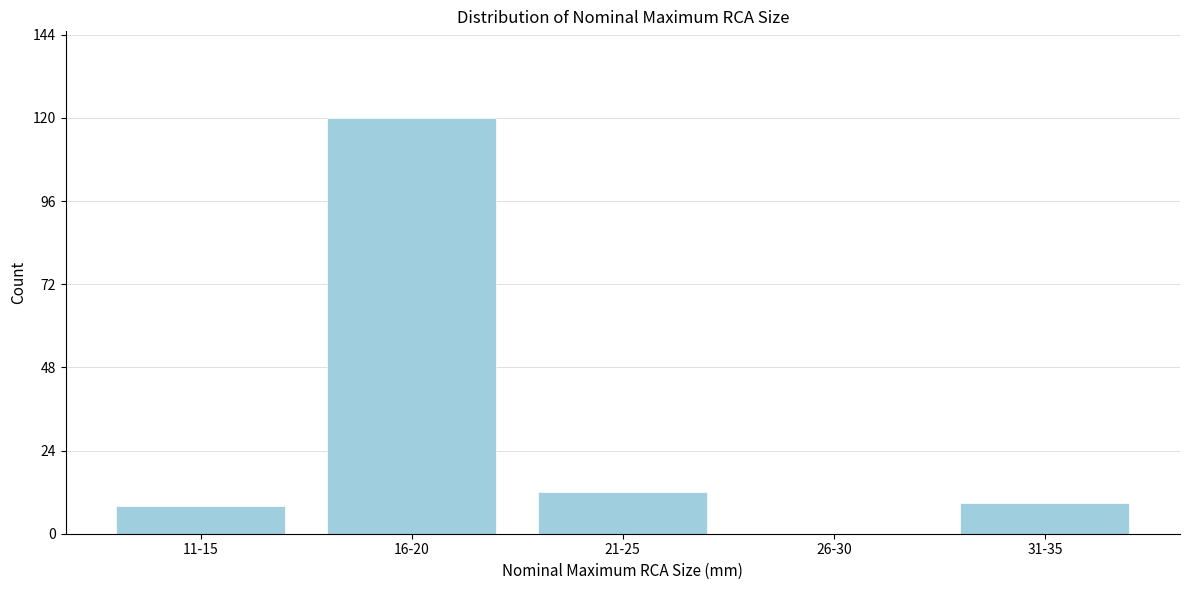

Reading right to left, transcribe all the data shown in this chart.

31-35=9	26-30=0	21-25=12	16-20=120	11-15=8